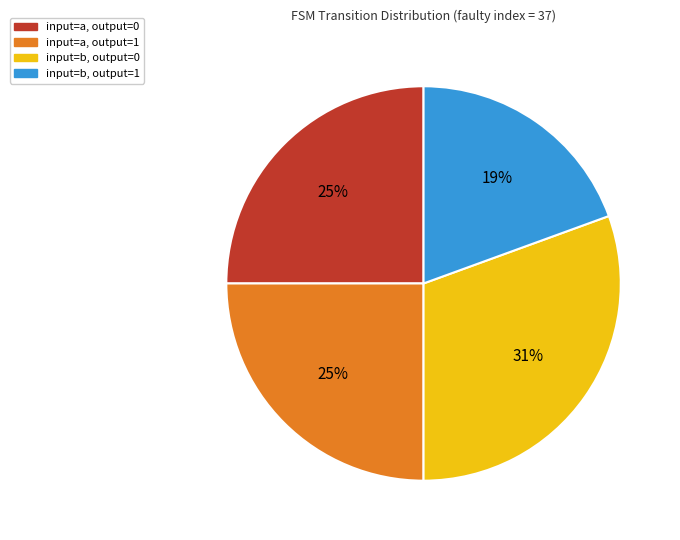

To the nearest percent, what is the average slice percentage?

25%